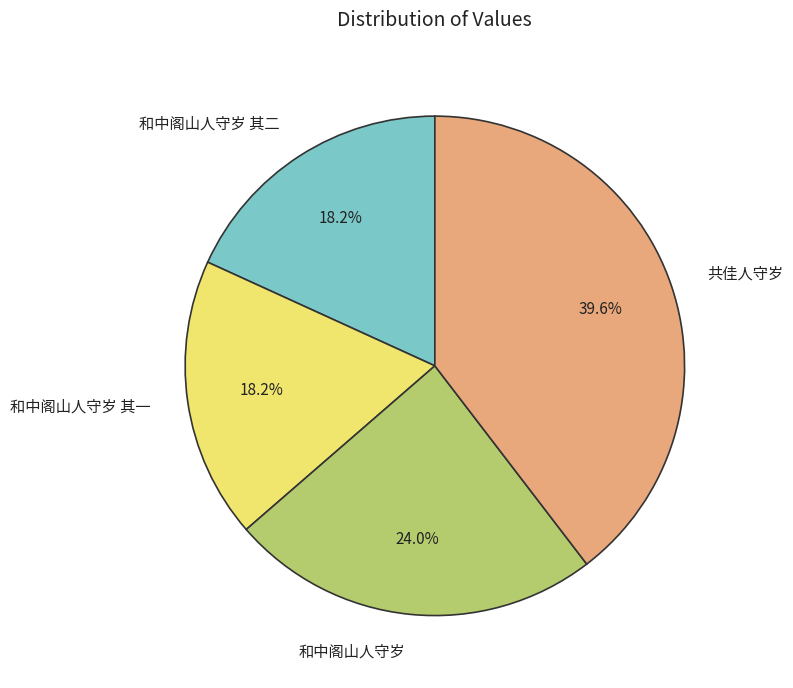

True or false: 和中阁山人守岁 其一 accounts for 12% of the total.

False